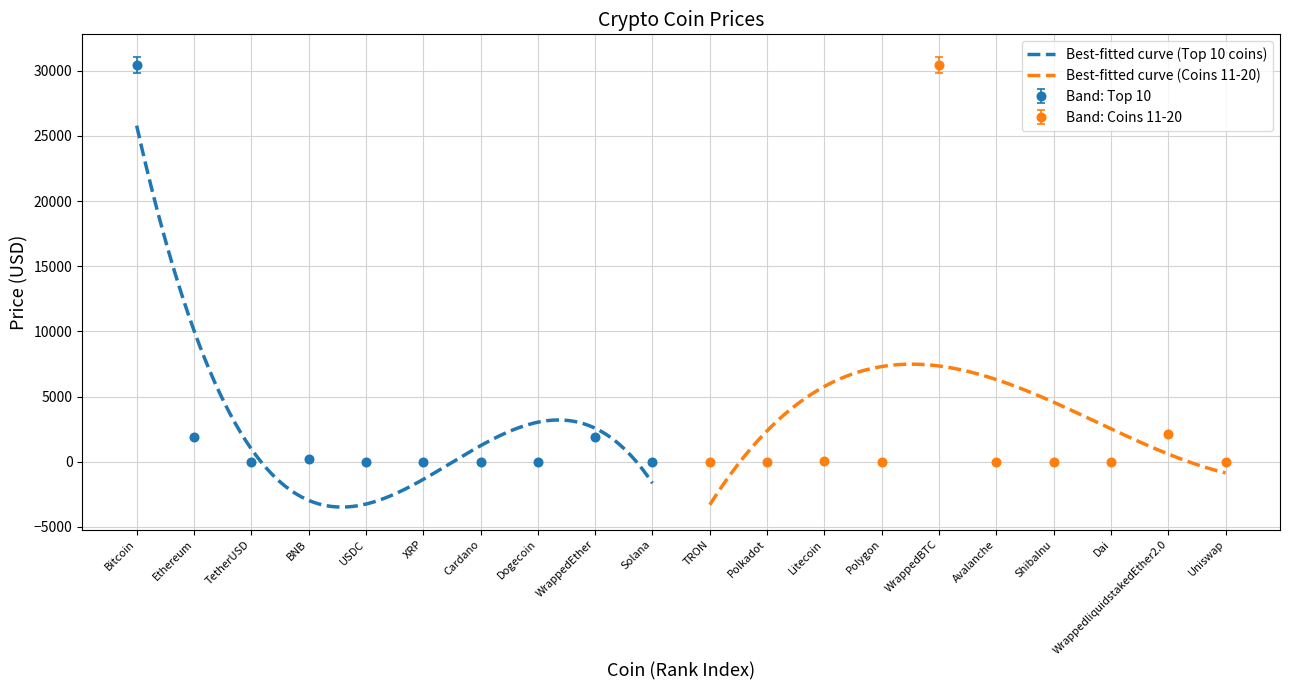

Reading left to right, list all the values displayed in this chart.

30463.3	1896.7	1.0	238.3	1.0	0.5	0.3	0.1	1900.9	17.0	0.1	5.1	87.7	0.7	30432.5	13.5	0.0	1.0	2125.8	5.4